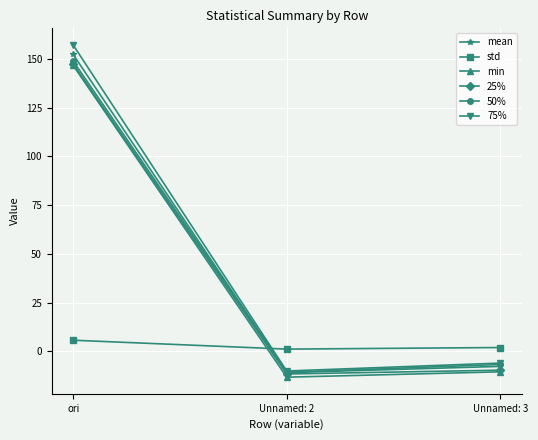

How many lines are shown in the chart?

6